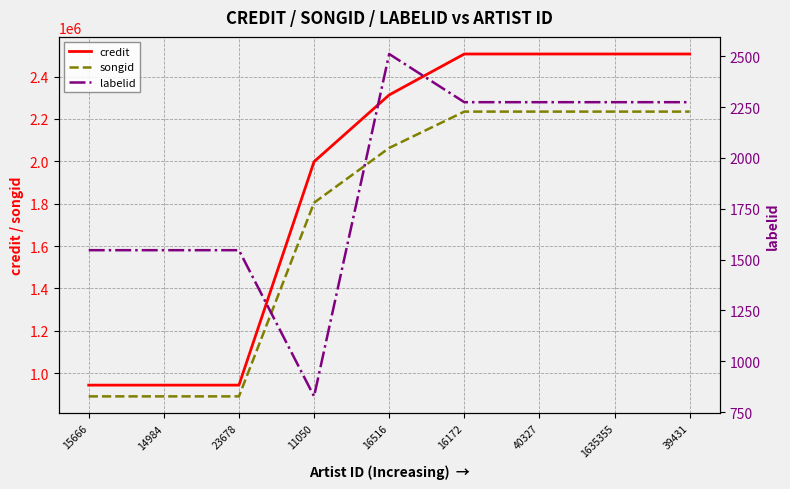

How many distinct data groups are displayed?

3